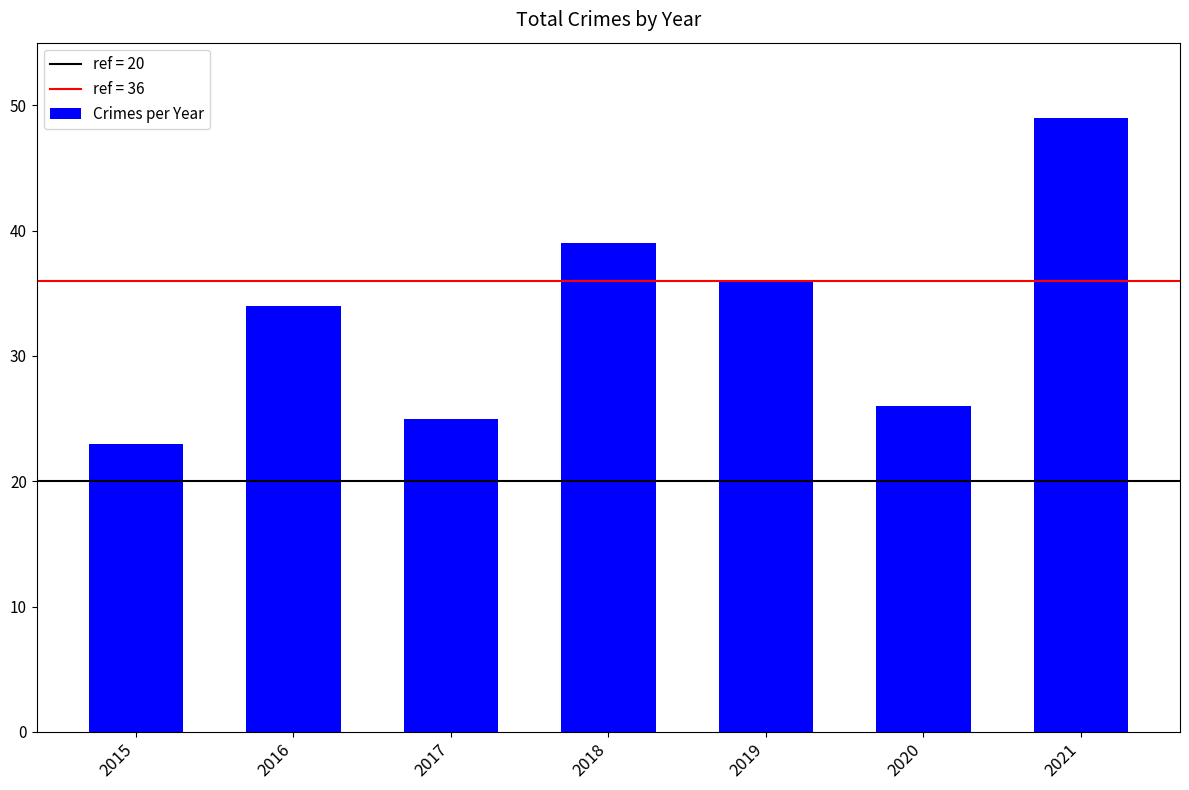

How many data points does each series have?

7